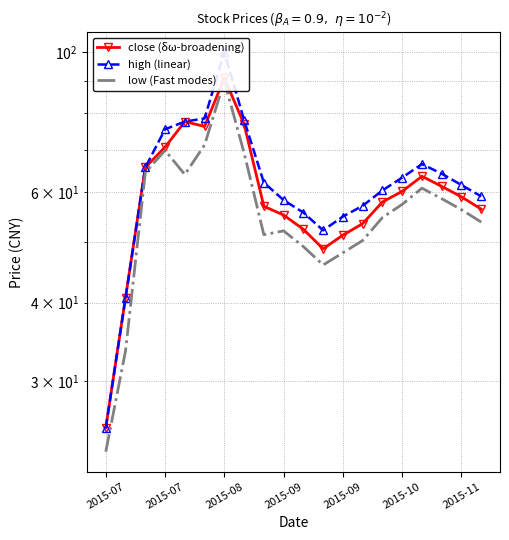

True or false: low (Fast modes) has more than 0 points higher than both neighbors.

True